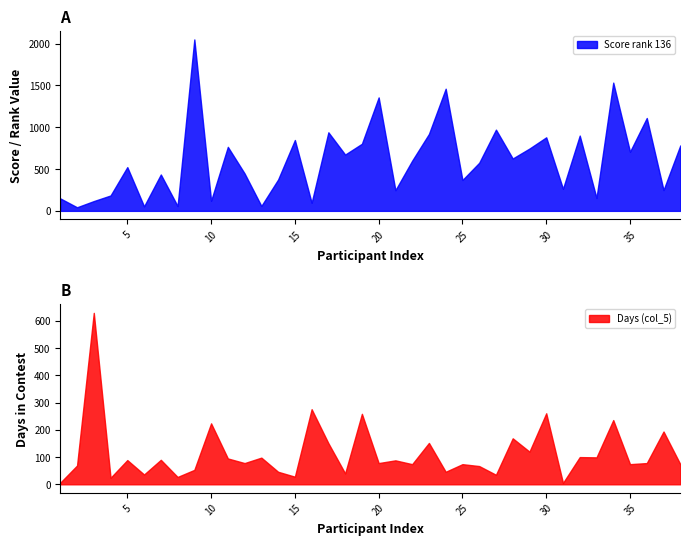

True or false: Days (col_5) has a value of 144 at 30.

False